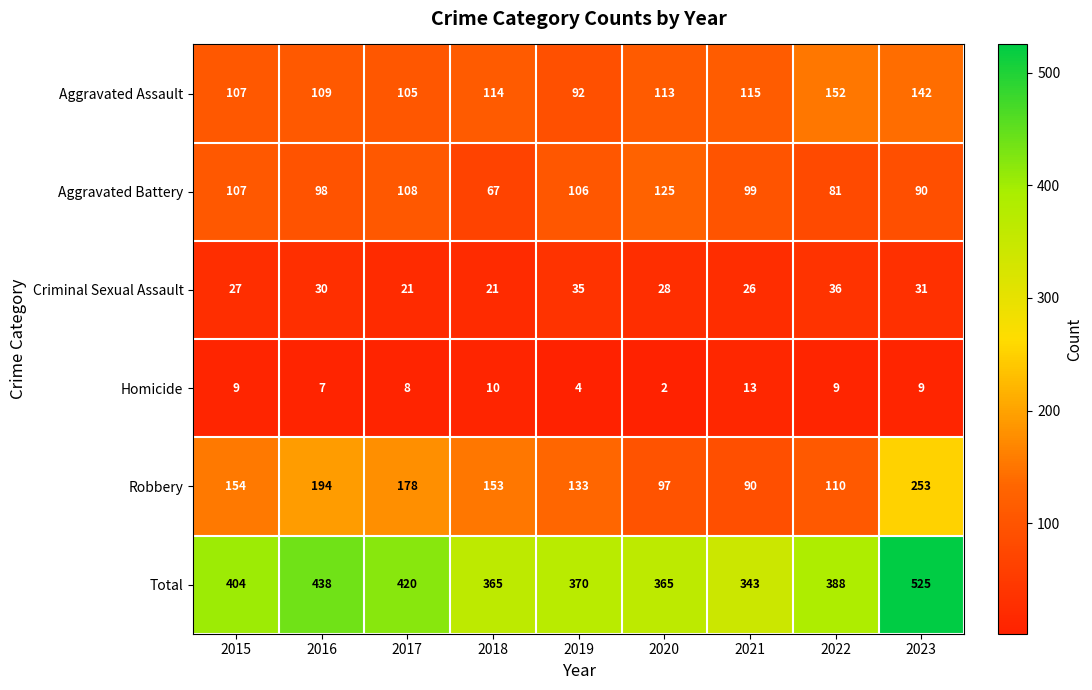

True or false: Aggravated Battery has a value of 53 at 2015.

False